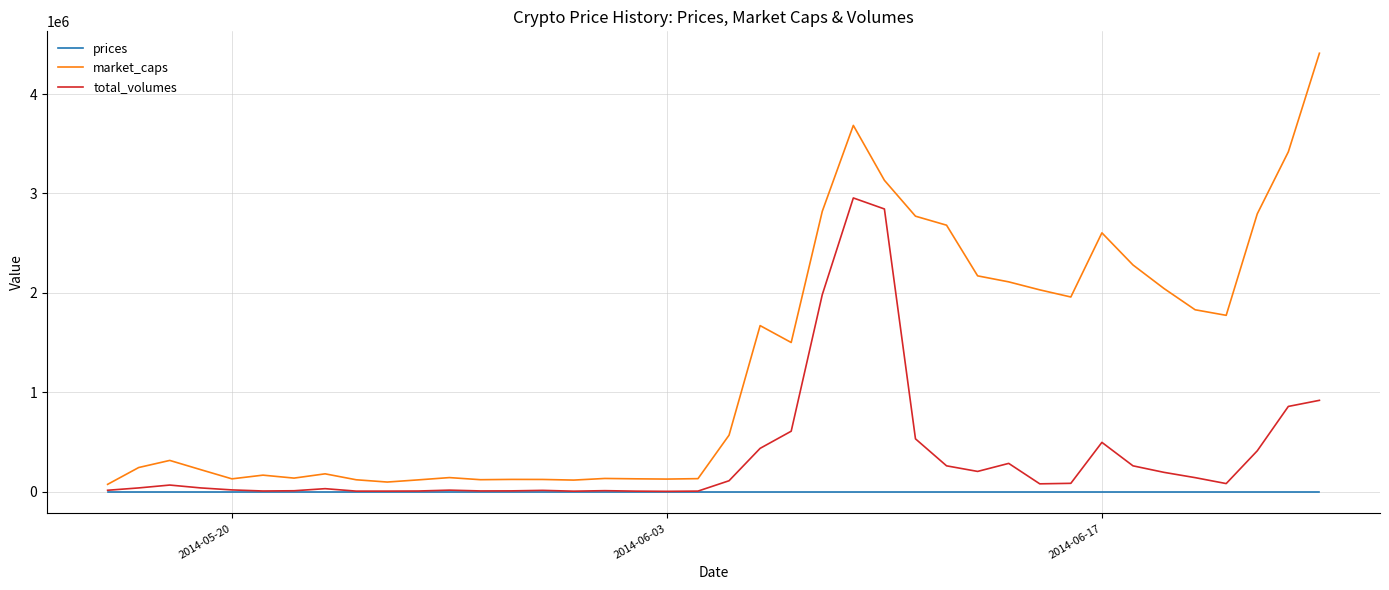

Which series has the largest total across all categories?

market_caps